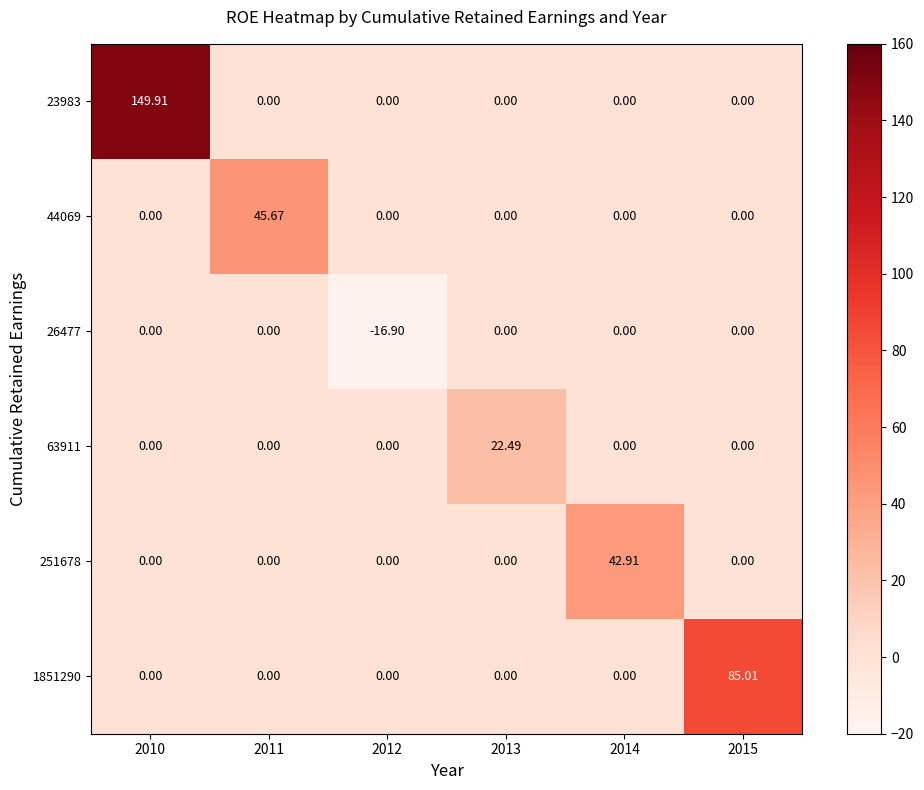

How many data points does each series have?

6